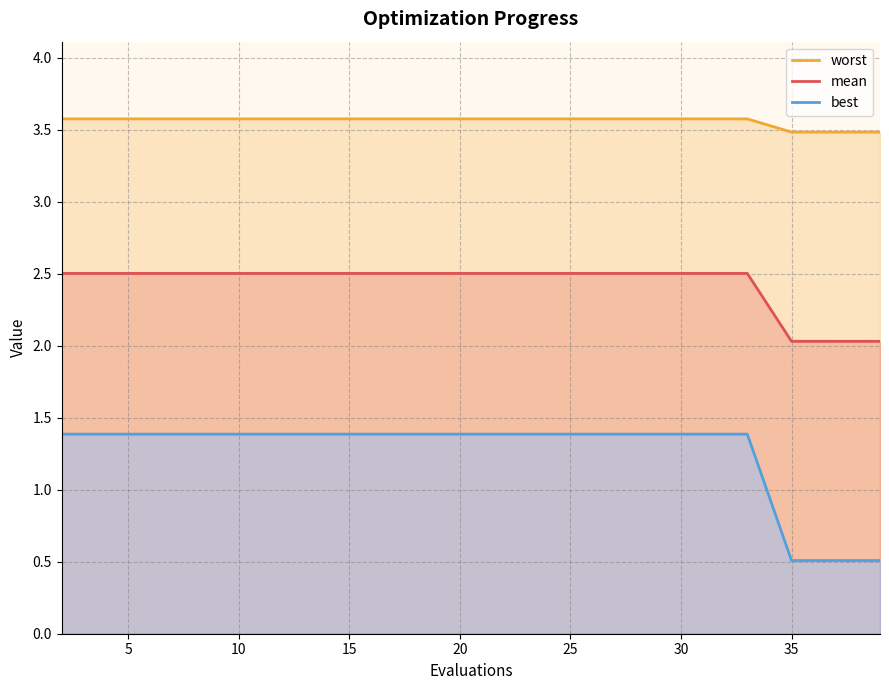

How many lines are shown in the chart?

3